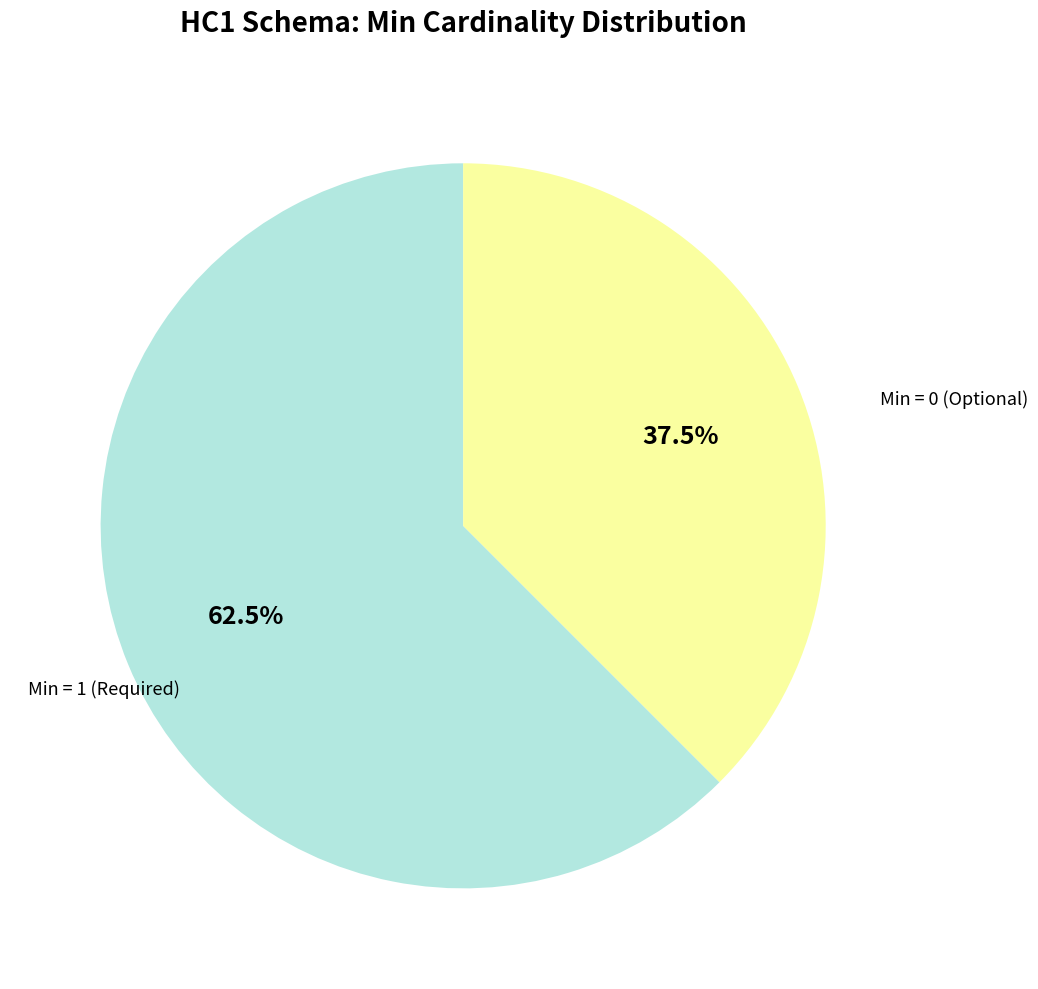

Is there any slice that represents more than half of the pie?

Yes